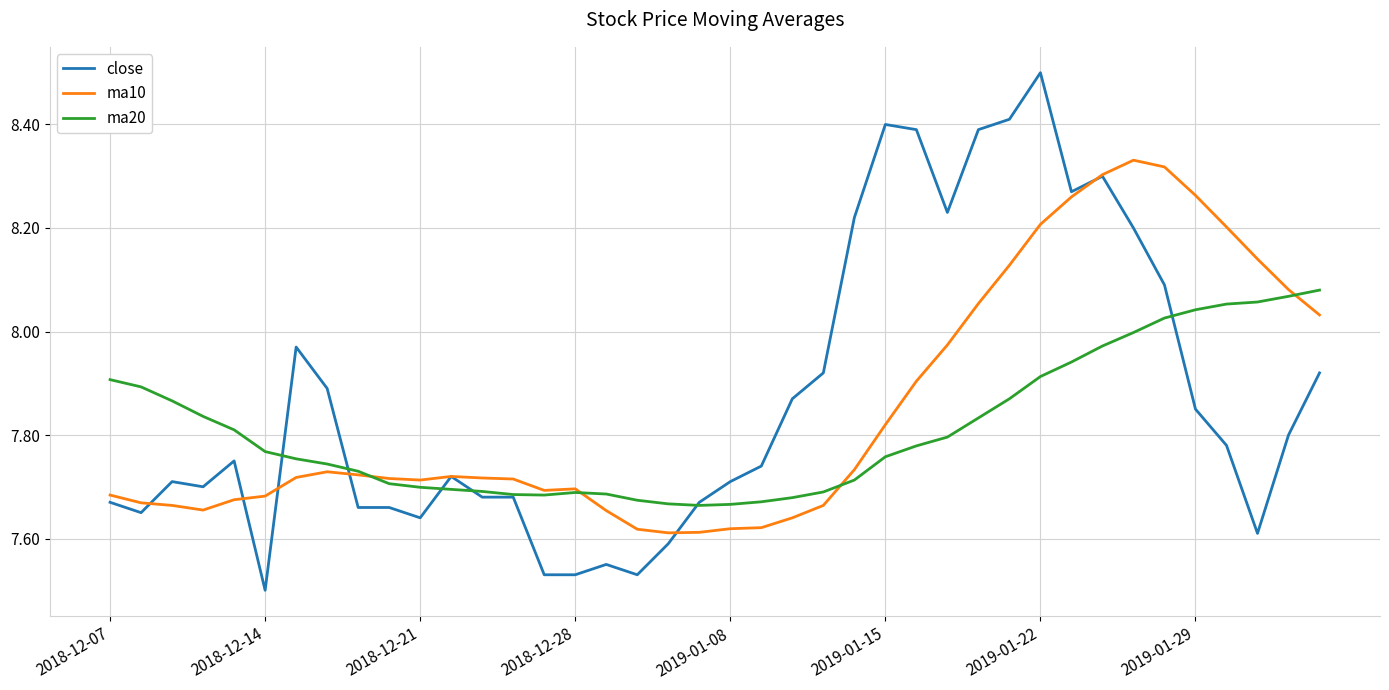

Rank the series by their maximum value, from highest to lowest.

close, ma10, ma20